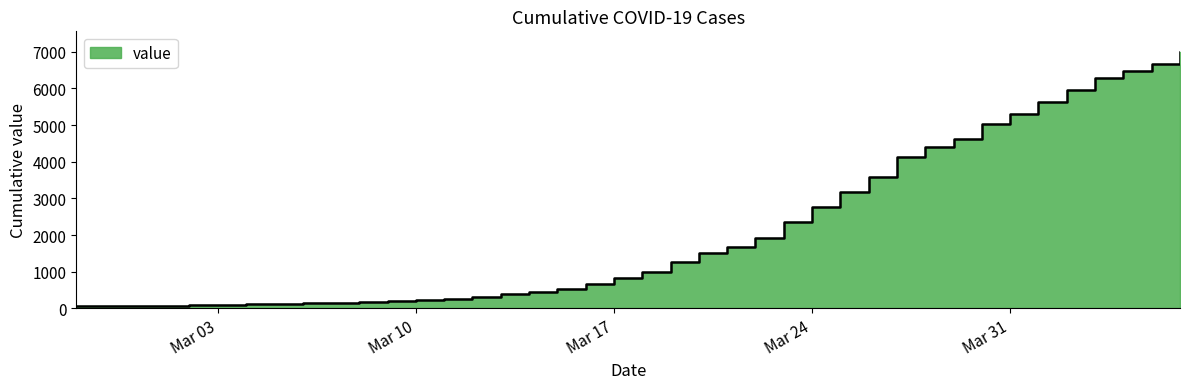

List the labels in order of value, smallest first.

2020-02-27, 2020-02-28, 2020-02-29, 2020-03-01, 2020-03-02, 2020-03-03, 2020-03-04, 2020-03-05, 2020-03-06, 2020-03-07, 2020-03-08, 2020-03-09, 2020-03-10, 2020-03-11, 2020-03-12, 2020-03-13, 2020-03-14, 2020-03-15, 2020-03-16, 2020-03-17, 2020-03-18, 2020-03-19, 2020-03-20, 2020-03-21, 2020-03-22, 2020-03-23, 2020-03-24, 2020-03-25, 2020-03-26, 2020-03-27, 2020-03-28, 2020-03-29, 2020-03-30, 2020-03-31, 2020-04-01, 2020-04-02, 2020-04-03, 2020-04-04, 2020-04-05, 2020-04-06